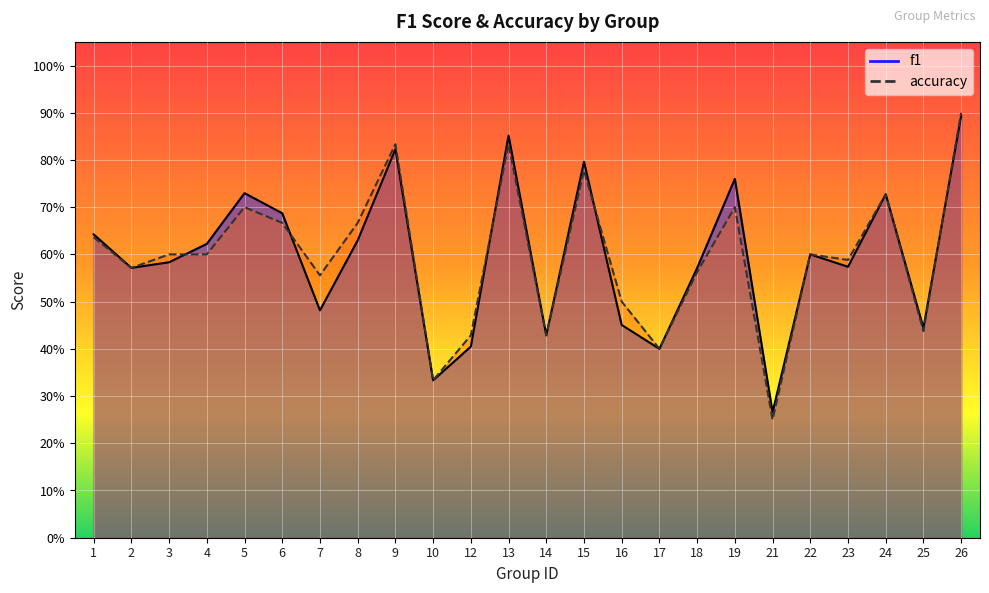

What is the difference between the accuracy values at 9 and 3?

0.2